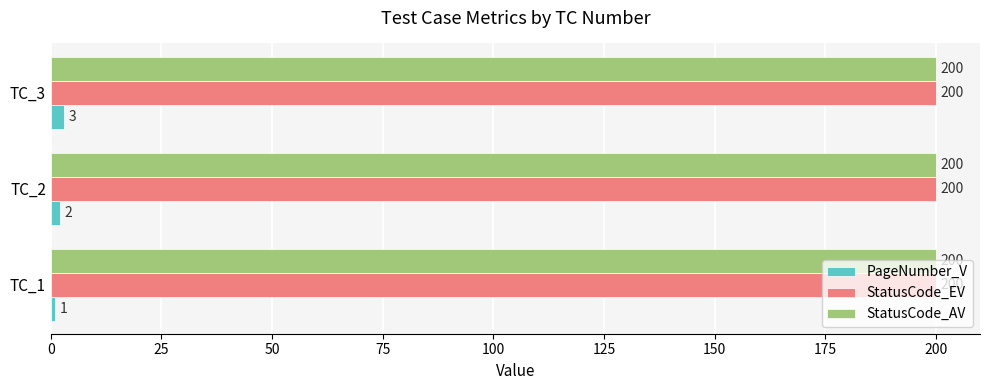

The StatusCode_EV series shows 71 at TC_2. True or false?

False